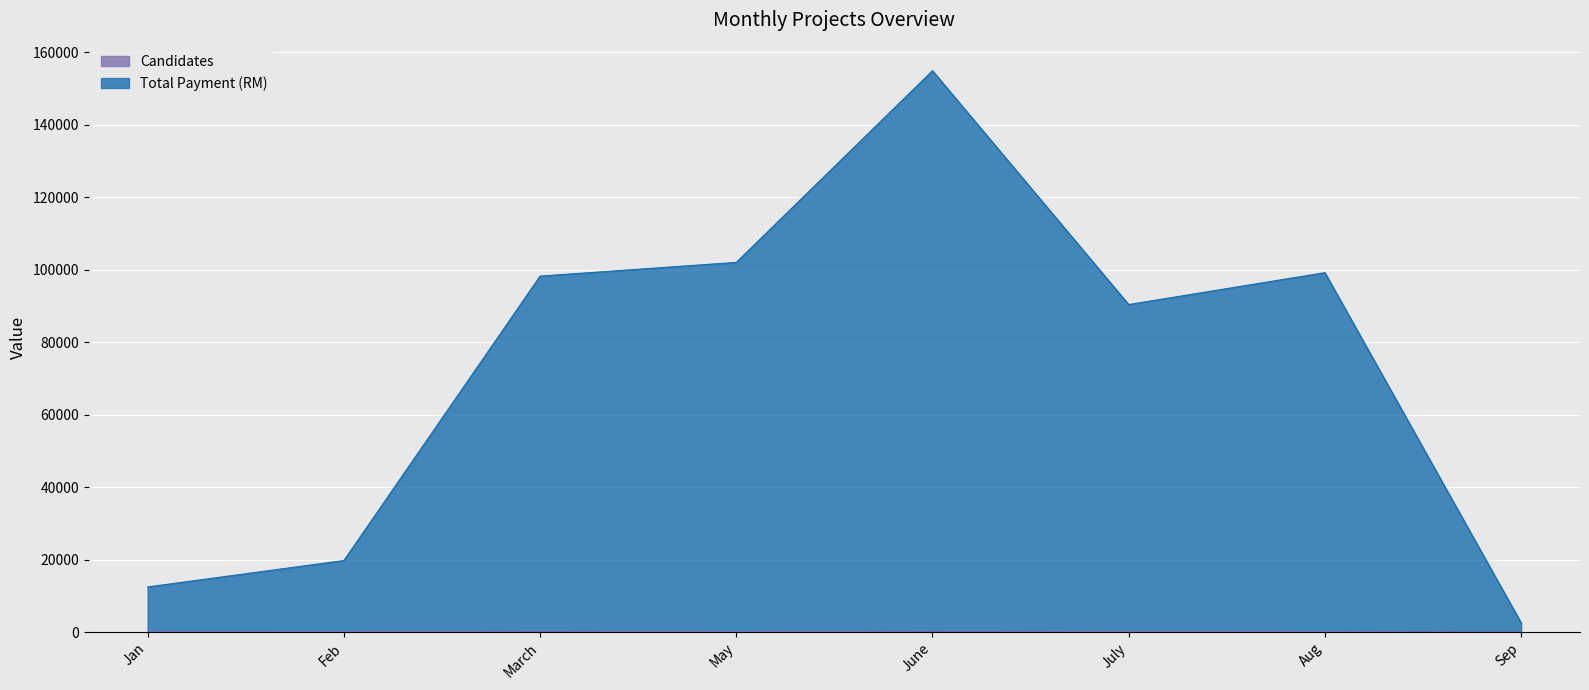

What is the label of the 4th point from the right?

June